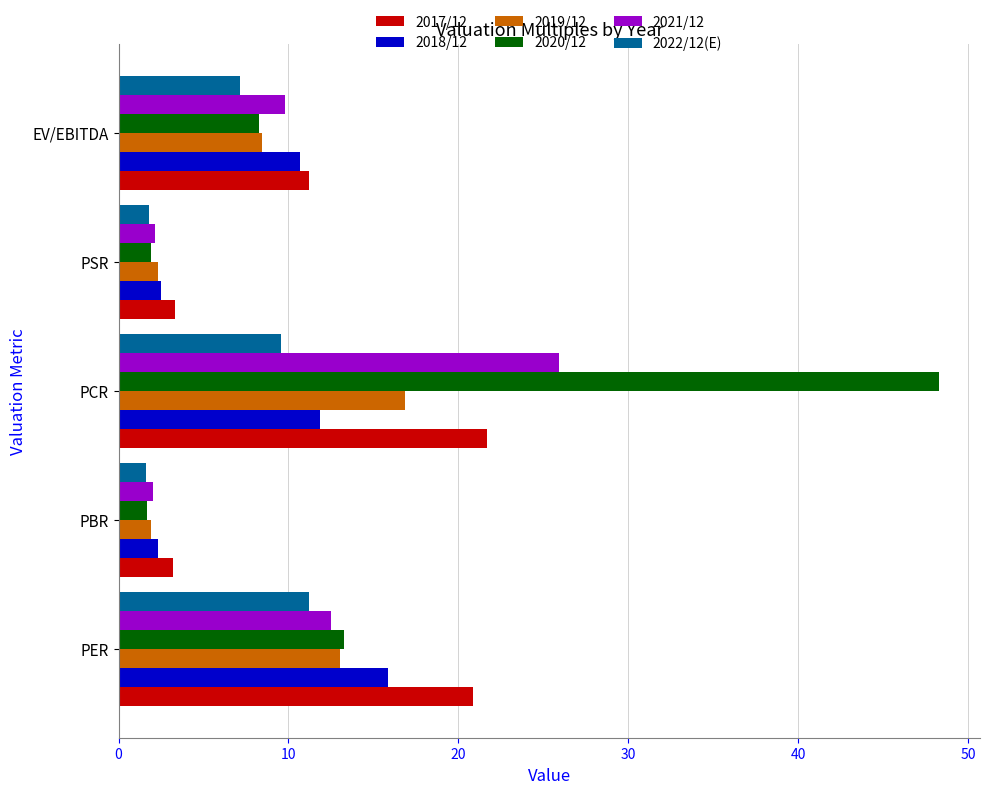

At which category is the sum across all series the highest?

PCR